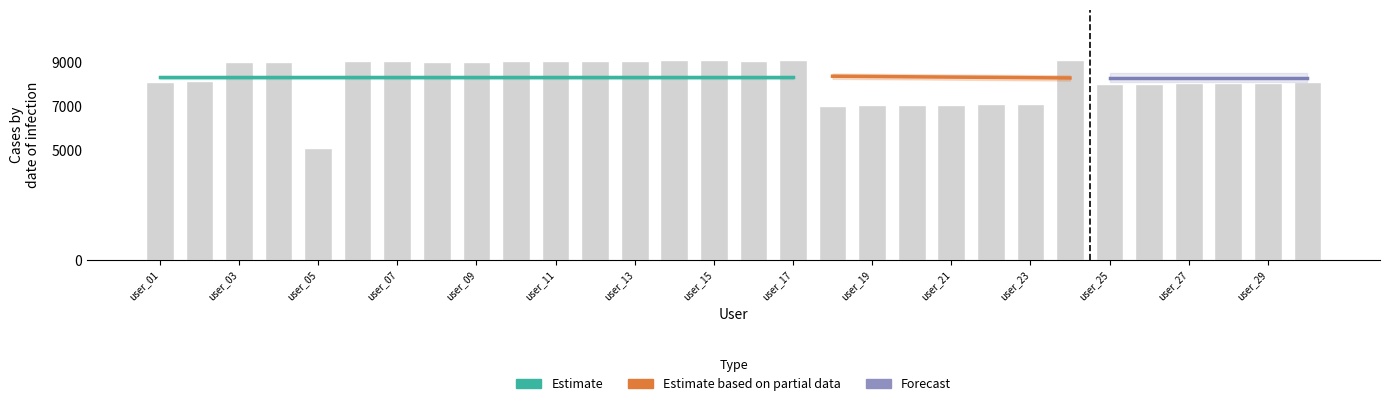

How many bars are there in total?

30